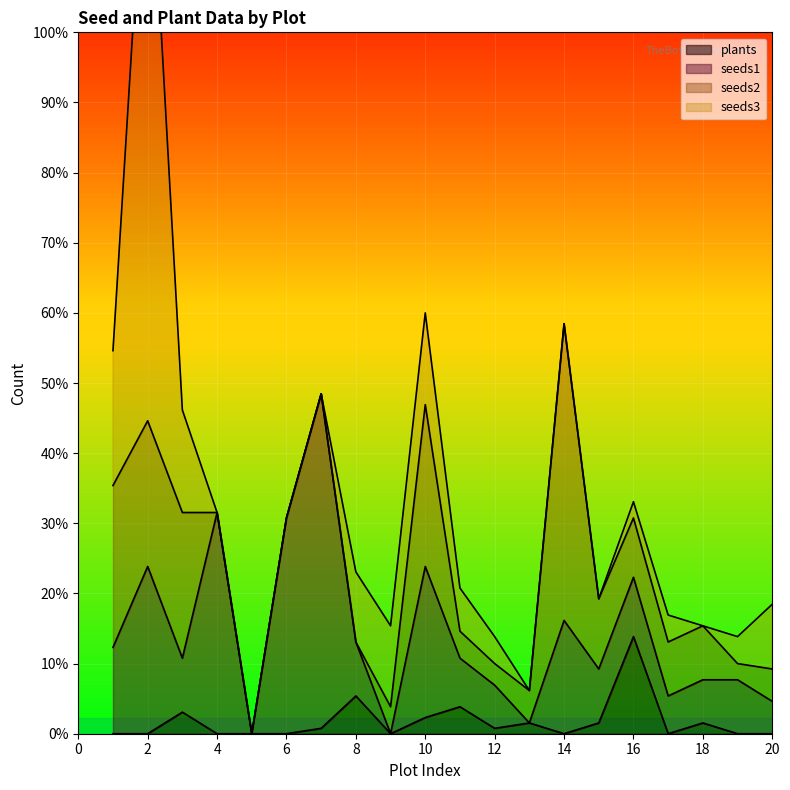

At which category is the sum across all series the highest?

2